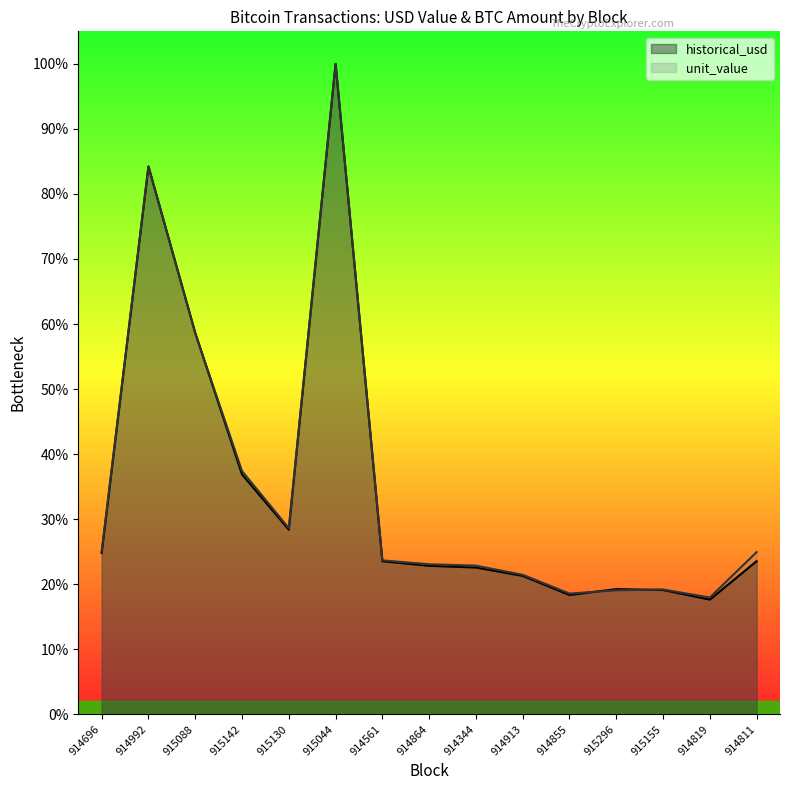

What are all the series names shown in the legend?

historical_usd, unit_value